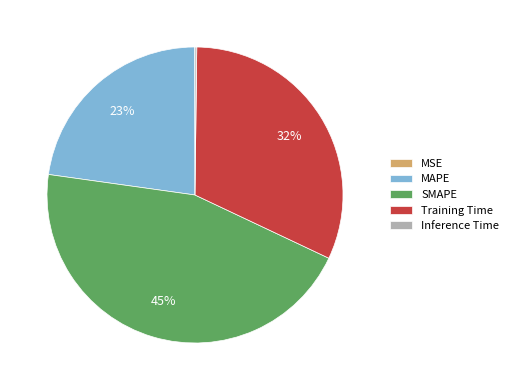

Which category has the biggest portion of the pie?

SMAPE